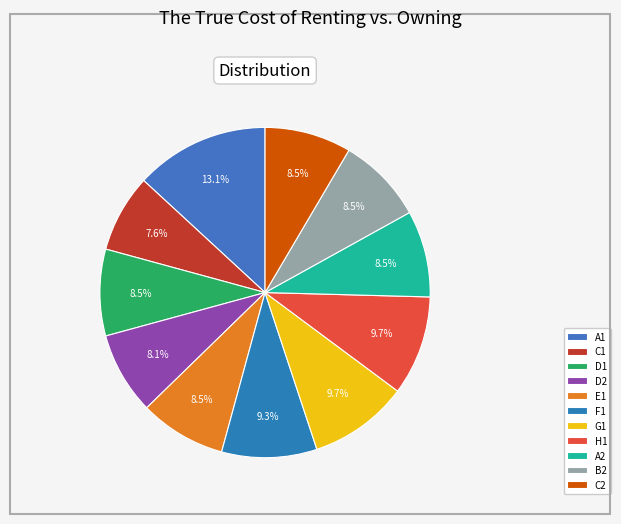

To the nearest percent, what is the difference between the largest and smallest slice percentages?

6%